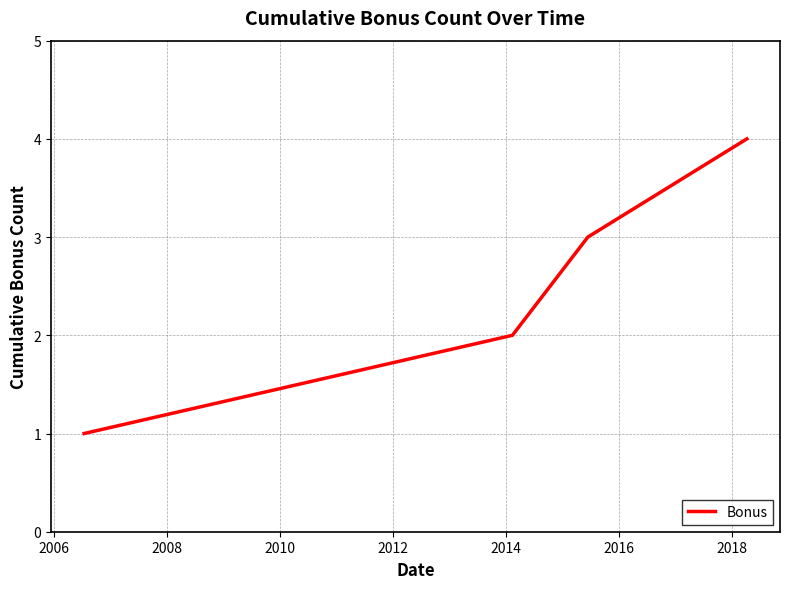

What is the difference between the maximum and minimum values?

3